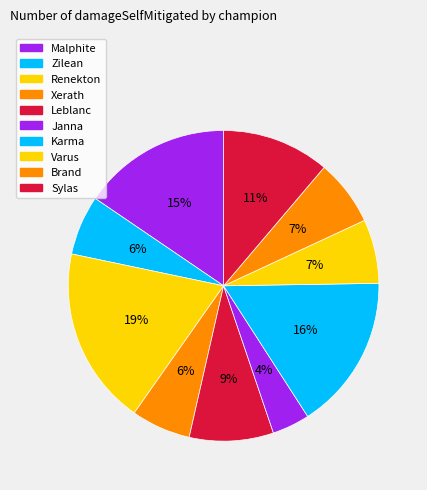

How many segments does this pie chart have?

10